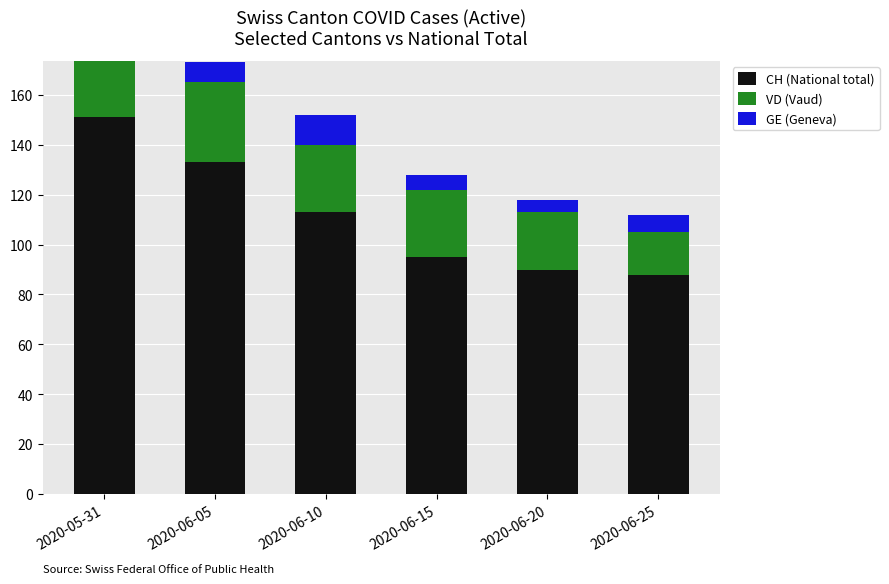

How many categories are shown in the chart?

6